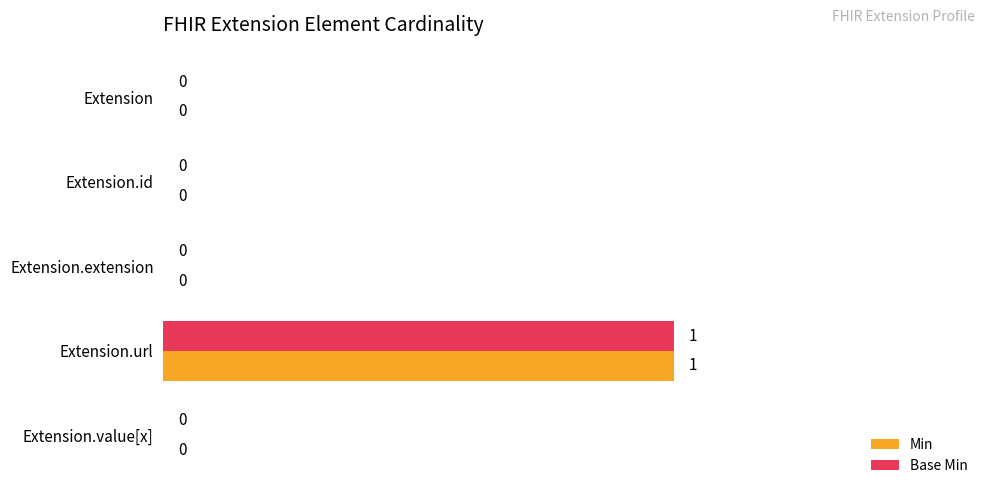

Is it true that Base Min equals 0 at Extension.extension?

True